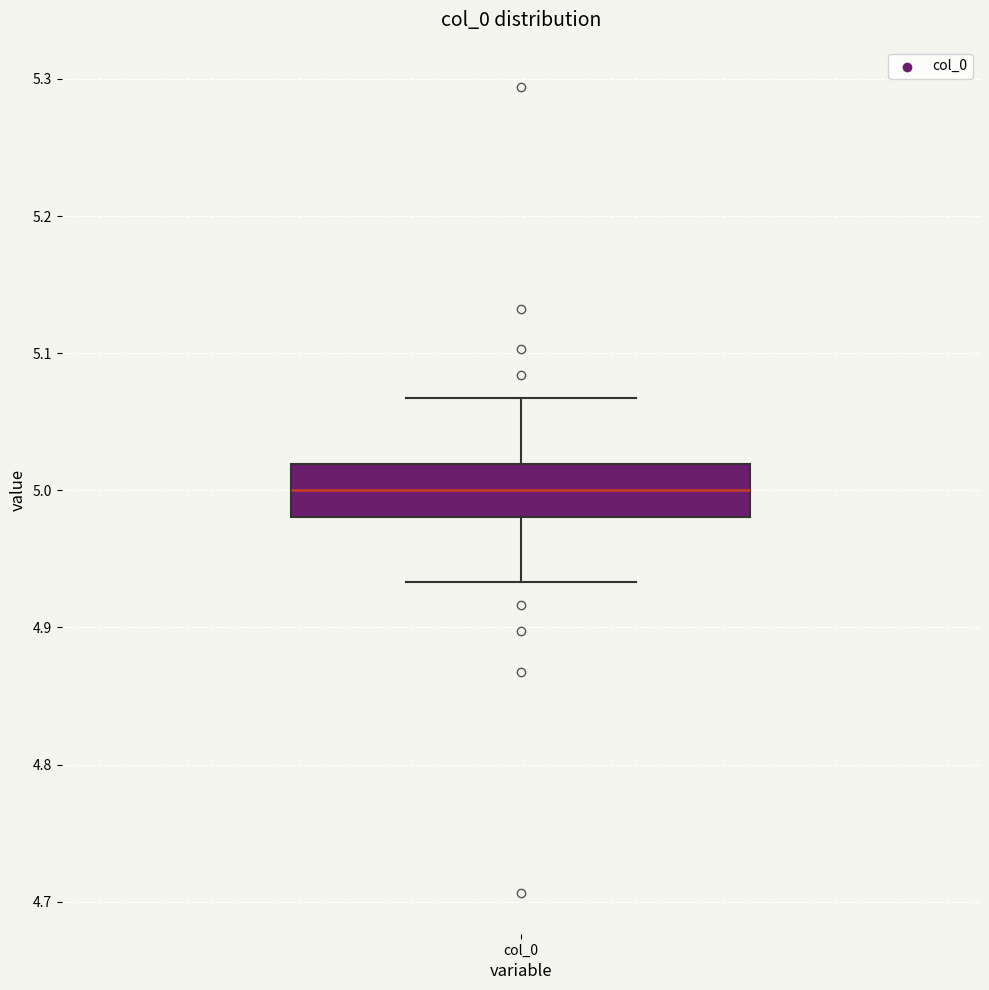

Transcribe this box plot: give where the median line is, the range the box spans, and where the two whiskers end, as read against the y-axis. The values are not printed on the chart, so give them approximately, as read against the axis.

median 5.00, box 4.98 to 5.02, whiskers 4.93 to 5.07